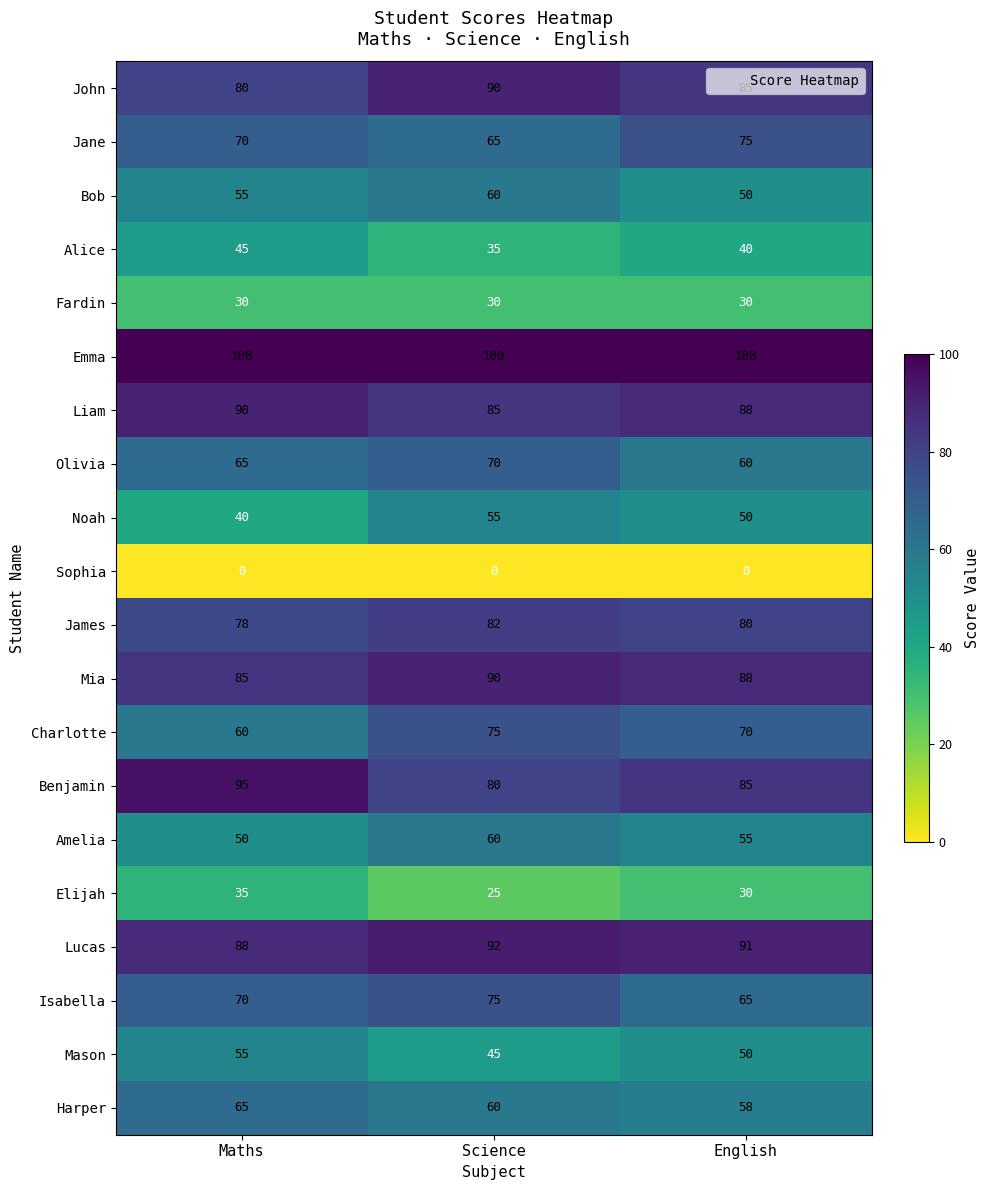

List the labels in order of James value, largest first.

Science, English, Maths